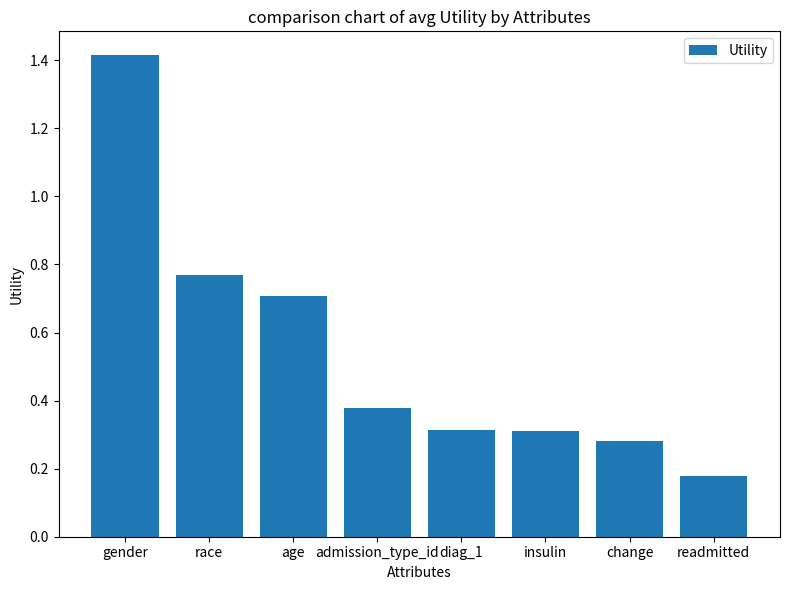

At which label is the value closest to 0?

readmitted